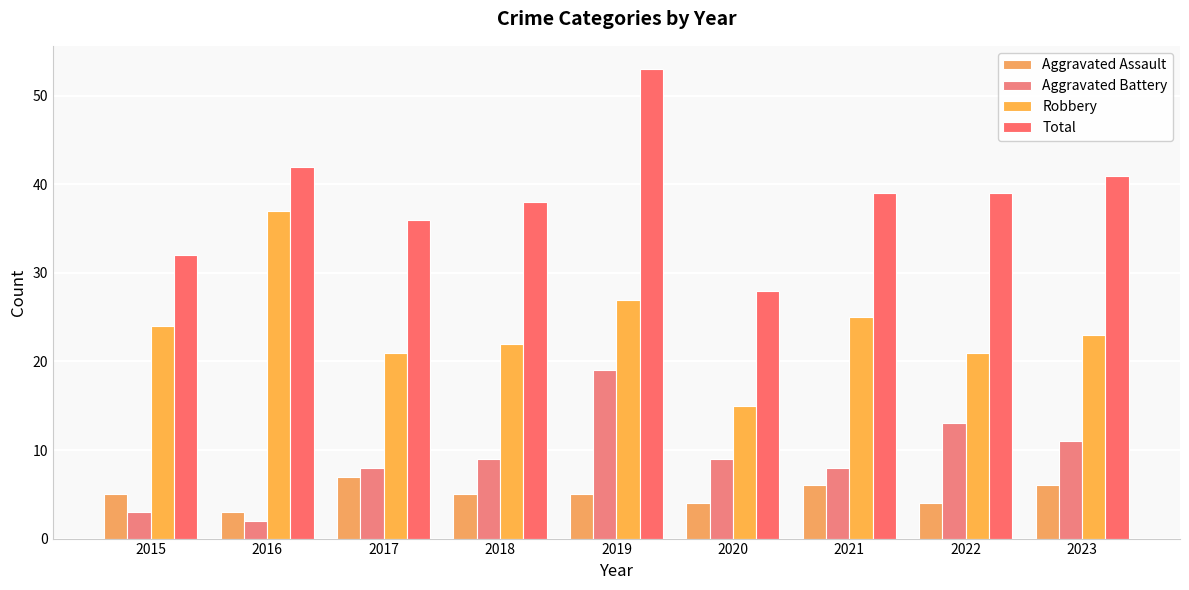

At 2022, list the series in order from smallest to largest.

Aggravated Assault, Aggravated Battery, Robbery, Total